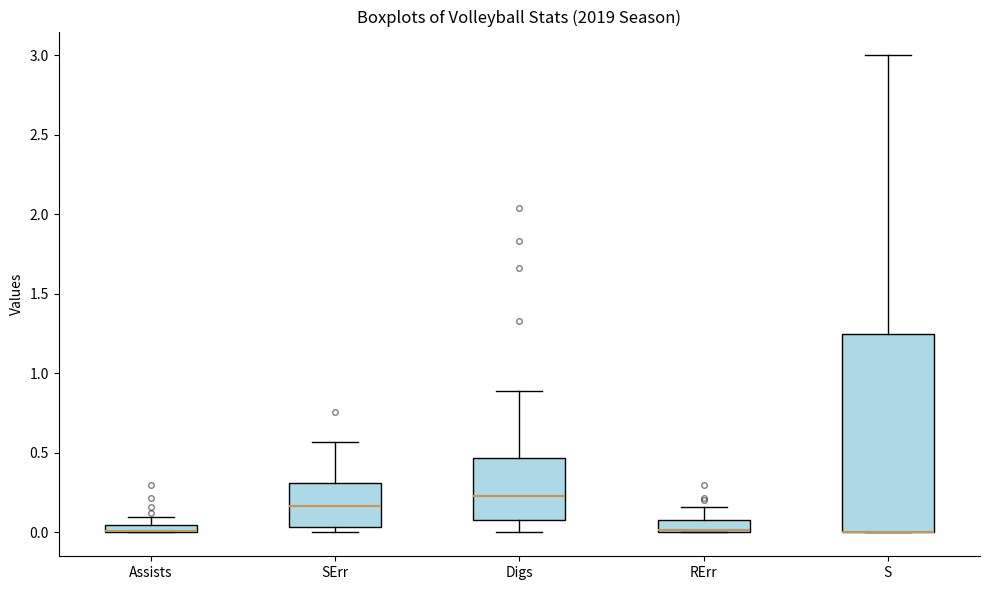

Comparing the boxes themselves (not the whiskers), which one is the tallest?

S